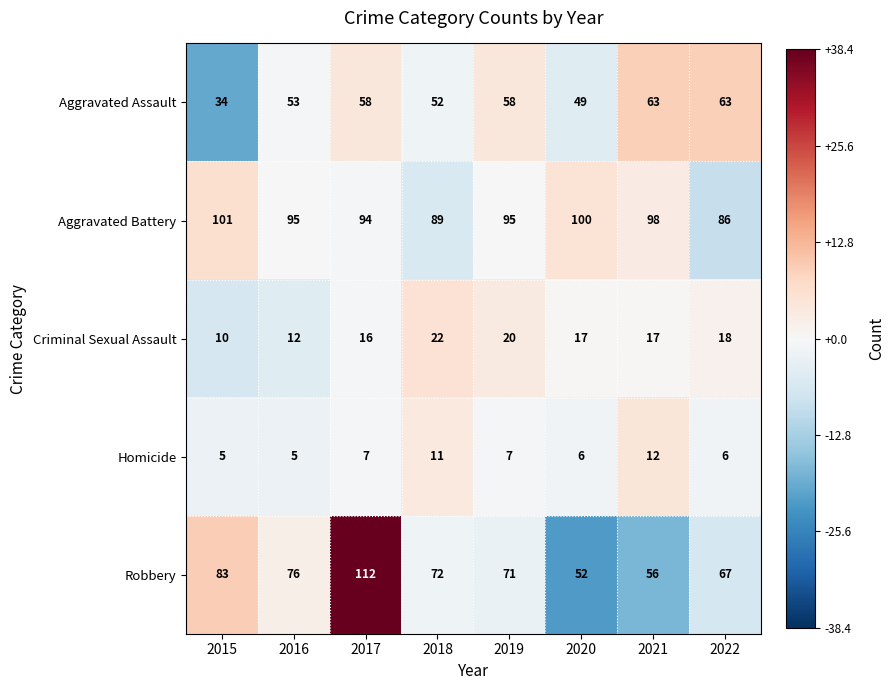

What is the difference between the maximum and second lowest values in the Aggravated Battery series?

12